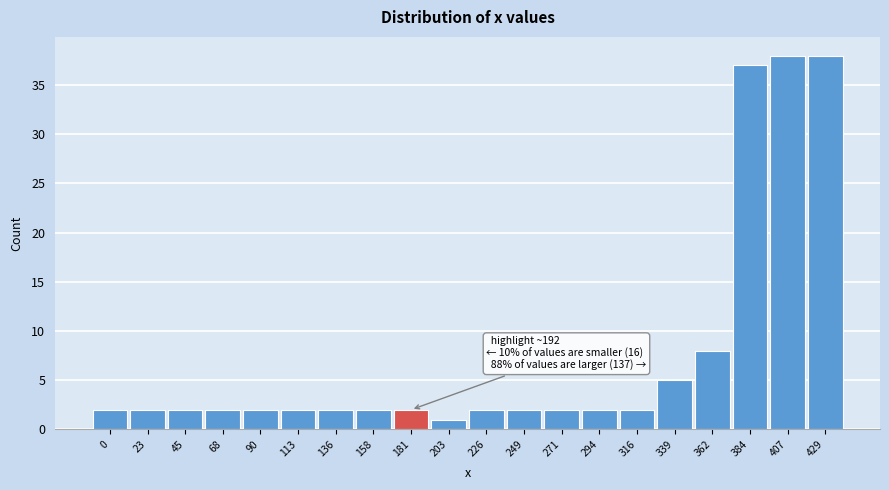

Reading right to left, extract all data points from this chart.

38	38	37	8	5	2	2	2	2	2	1	2	2	2	2	2	2	2	2	2